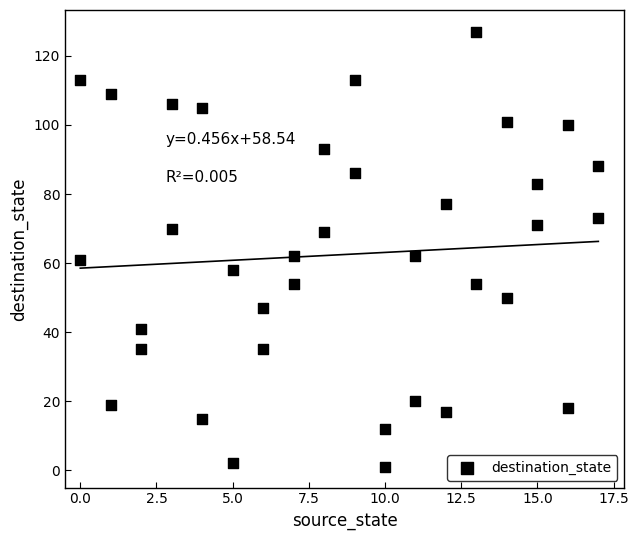

What is the range of X values (max minus min)?

17